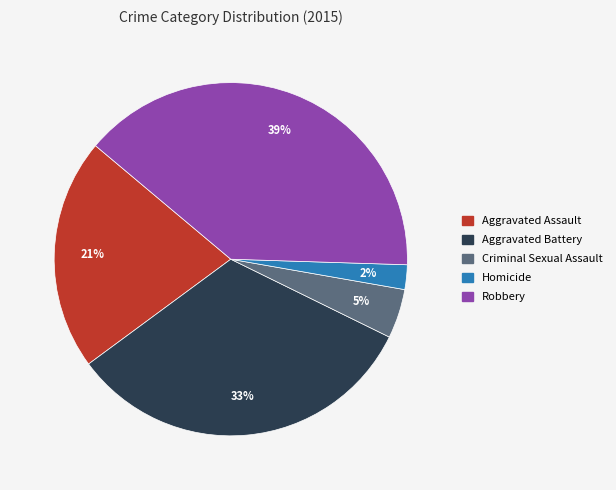

To the nearest percent, what is the difference between the largest and smallest slice percentages?

37%